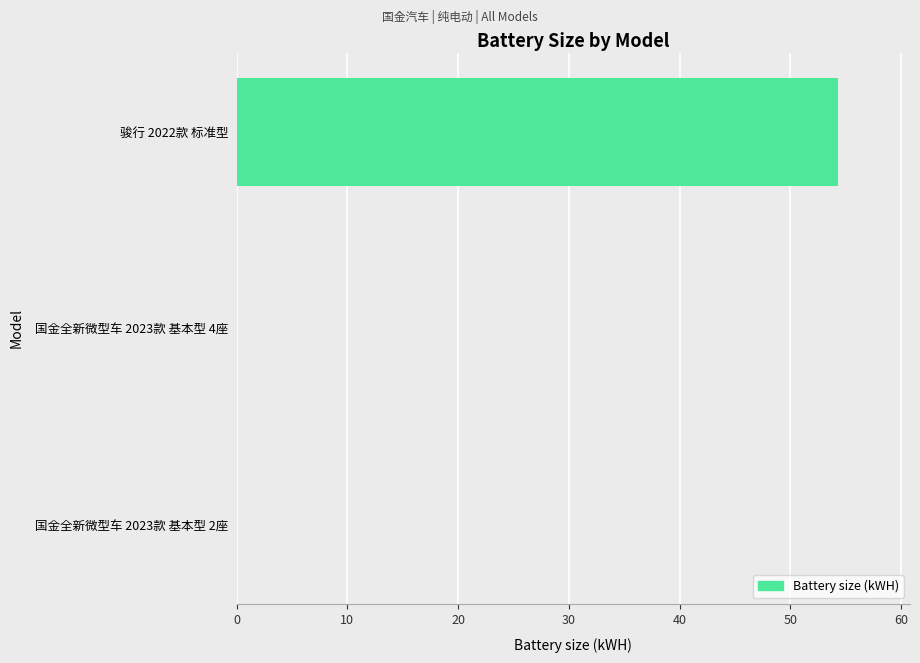

Reading bottom to top, list all the values displayed in this chart.

国金全新微型车 2023款 基本型 2座=0.0	国金全新微型车 2023款 基本型 4座=0.0	骏行 2022款 标准型=54.3